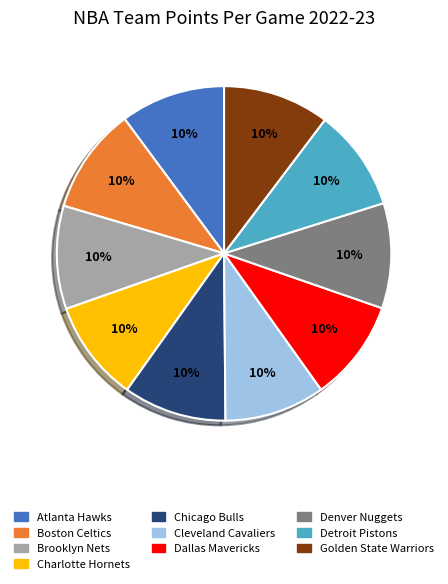

To the nearest percent, what is the average slice percentage?

10%